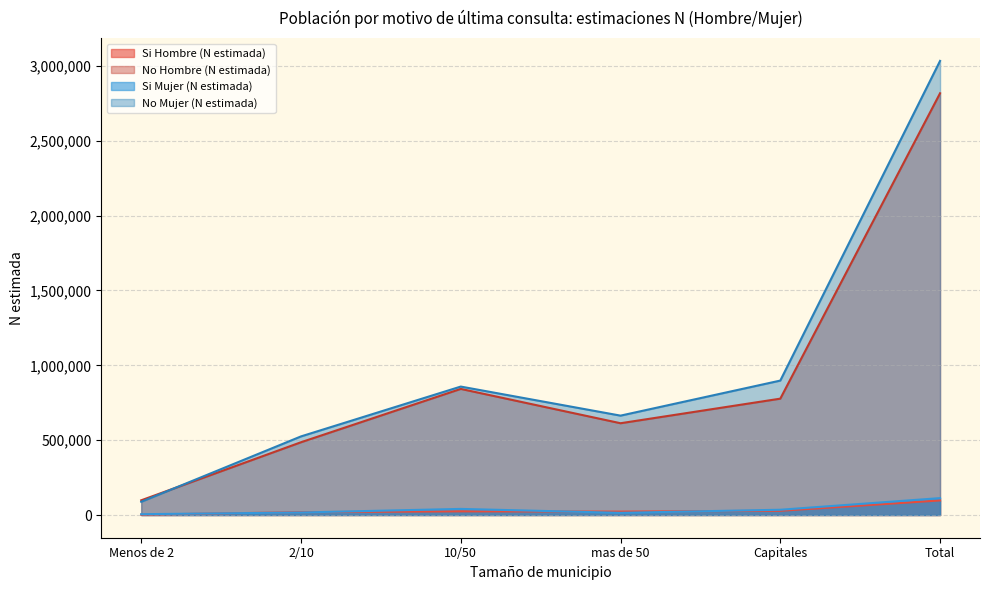

True or false: Si Mujer (N estimada) and No Hombre (N estimada) cross at least once.

False